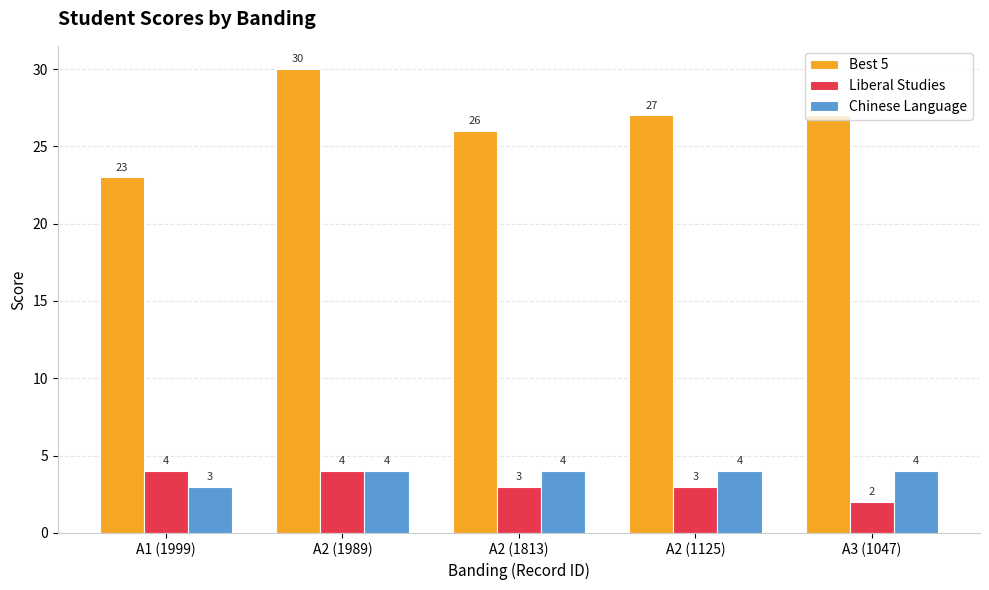

What position from the right is A1 (1999)?

5